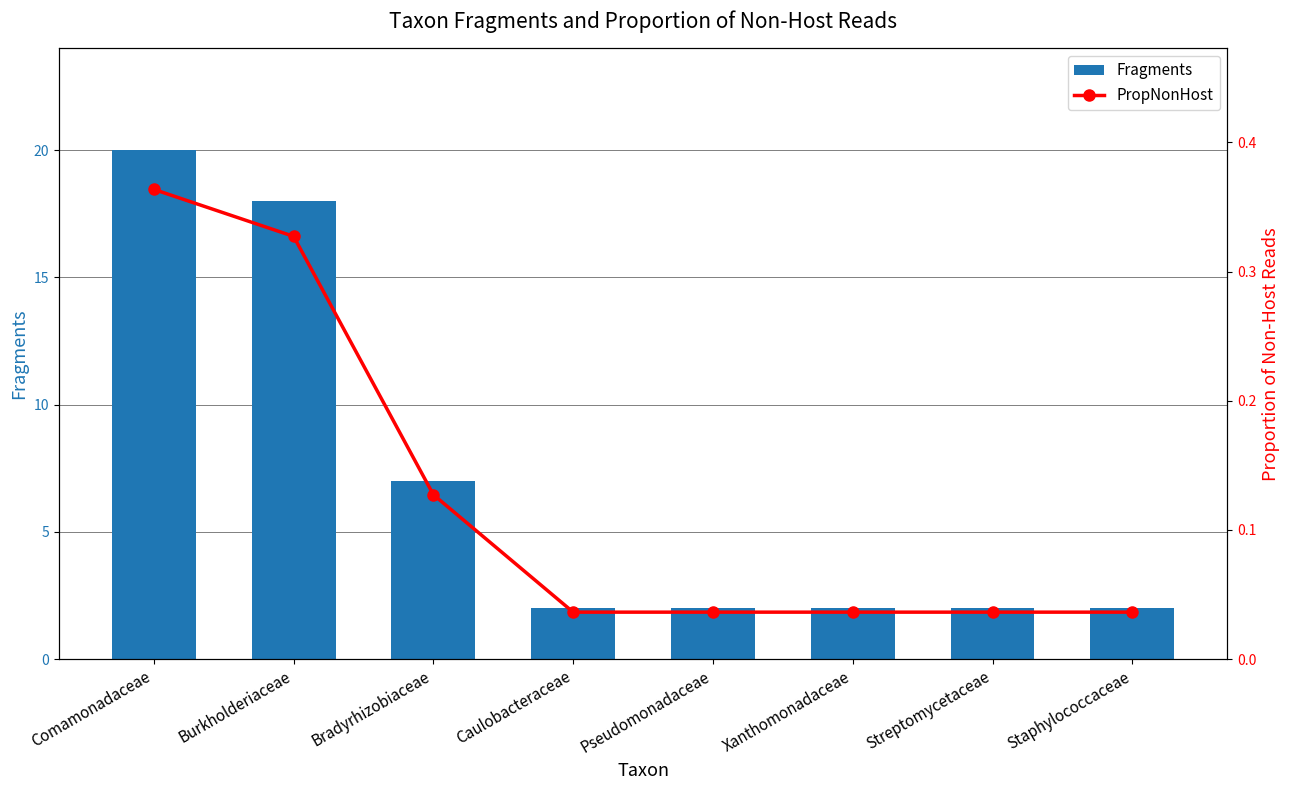

Which series has the widest spread of values?

Fragments